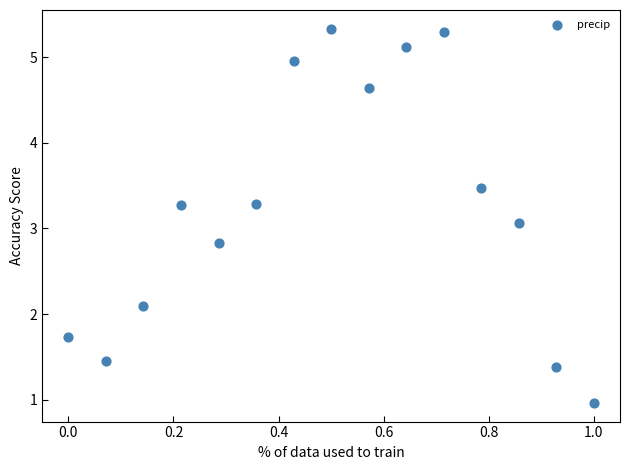

What Y value in the scatter plot is closest to 3?

3.1